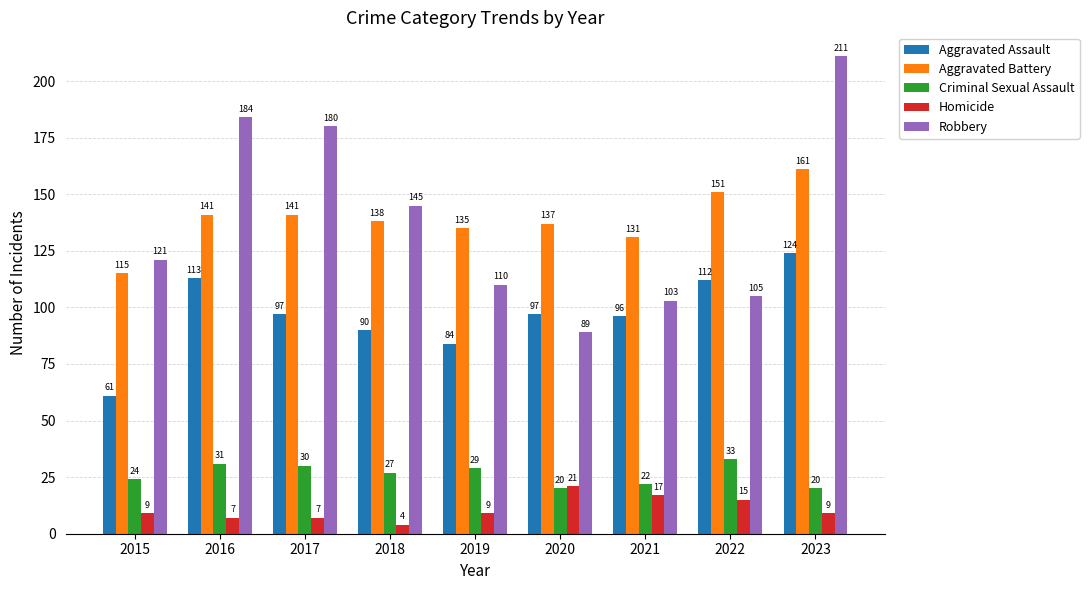

Which series has the widest spread of values?

Robbery